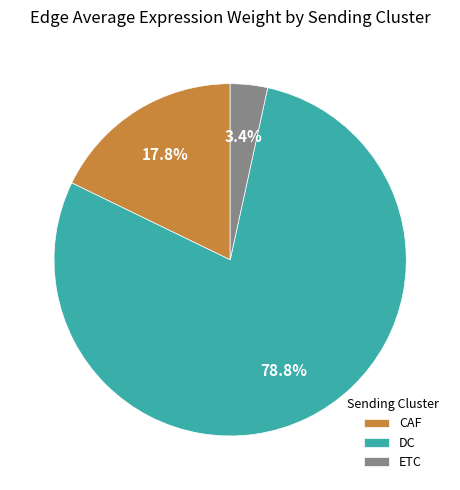

Which category accounts for the majority?

DC